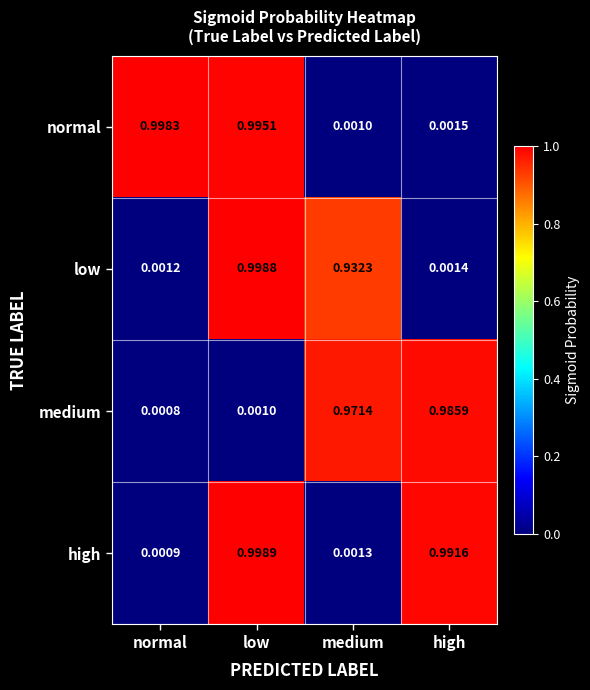

Which category has the lowest value across all series?

normal